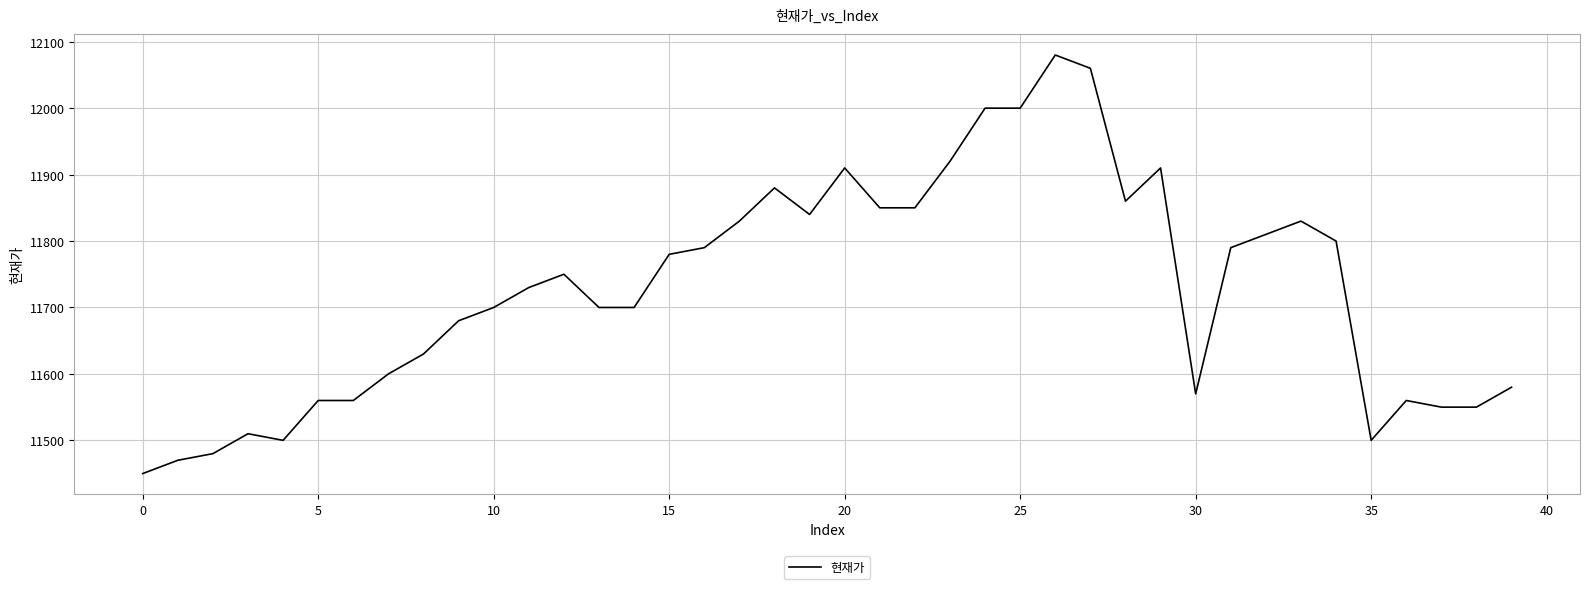

What is the minimum value shown in the chart?

11450